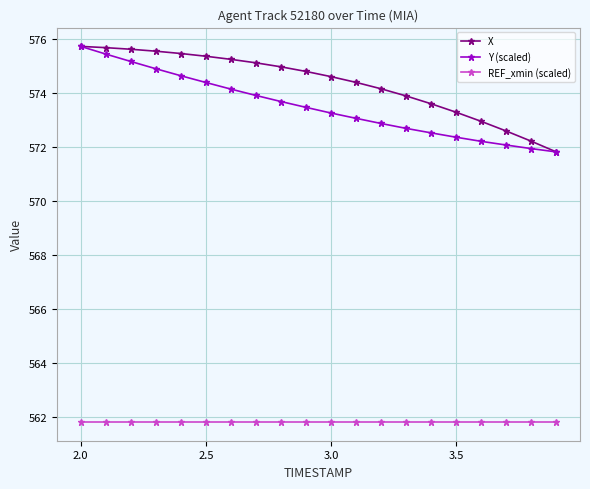

At how many categories does at least one series exceed 565?

20